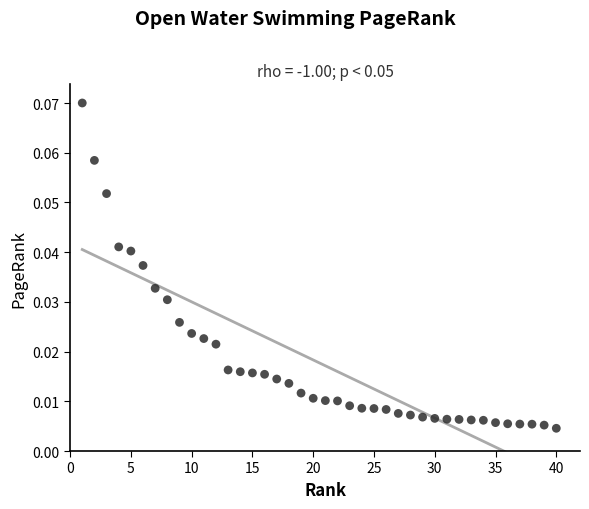

What is the range of X values (max minus min)?

39.0